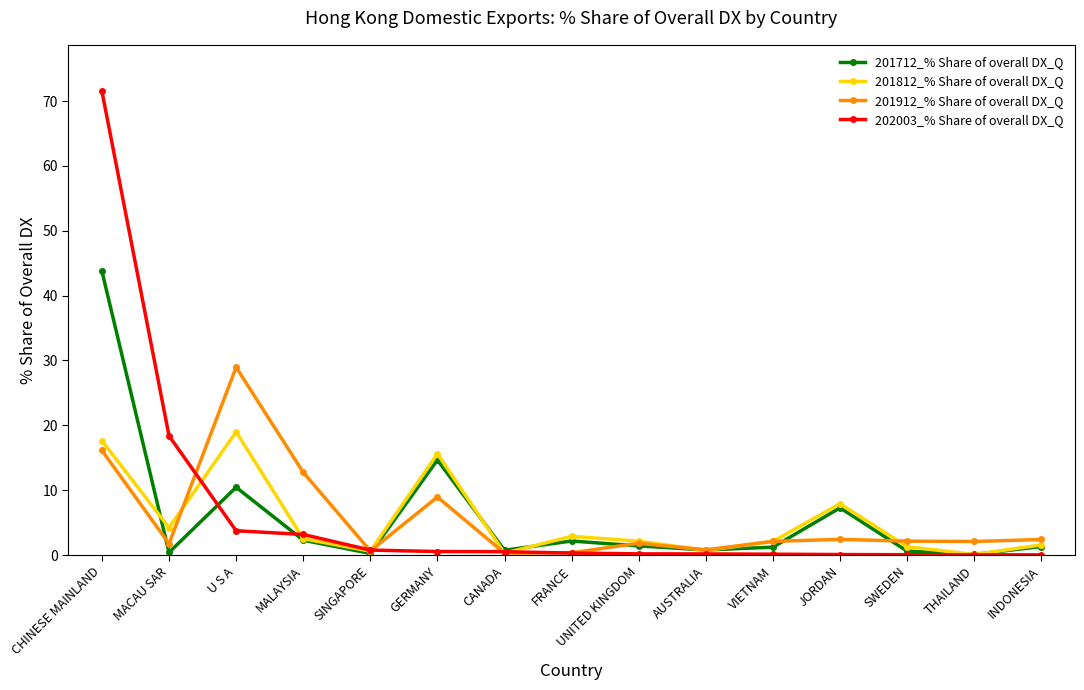

What is the label of the 9th point from the right?

CANADA